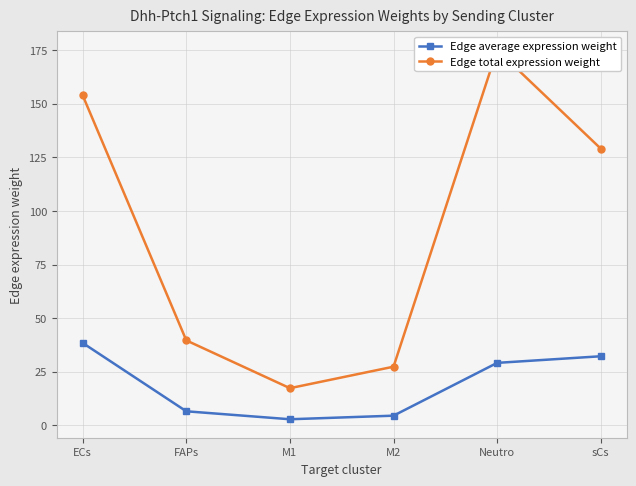

Reading left to right, transcribe all the data shown in this chart.

Edge average expression weight: 38.5	6.6	2.9	4.6	29.2	32.3
Edge total expression weight: 153.9	39.7	17.4	27.4	175.0	129.0